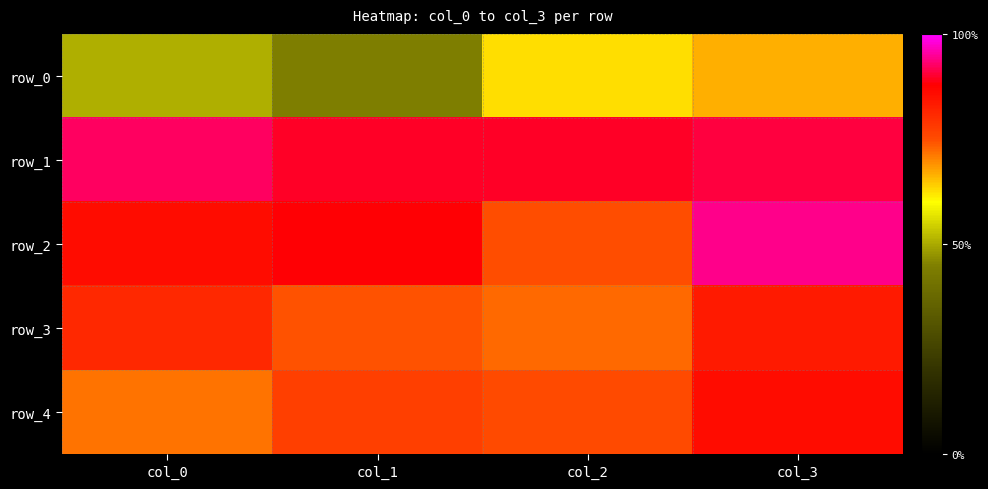

What is the average value of the row_3 series?

0.4